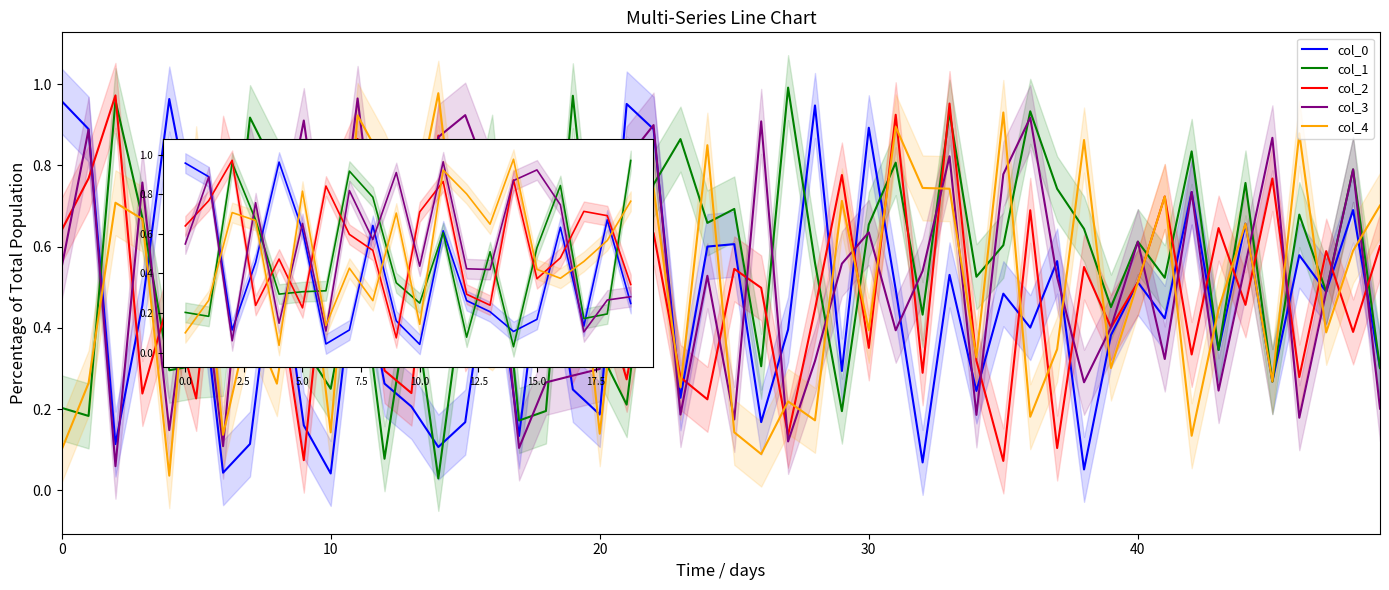

How many lines are shown in the chart?

5